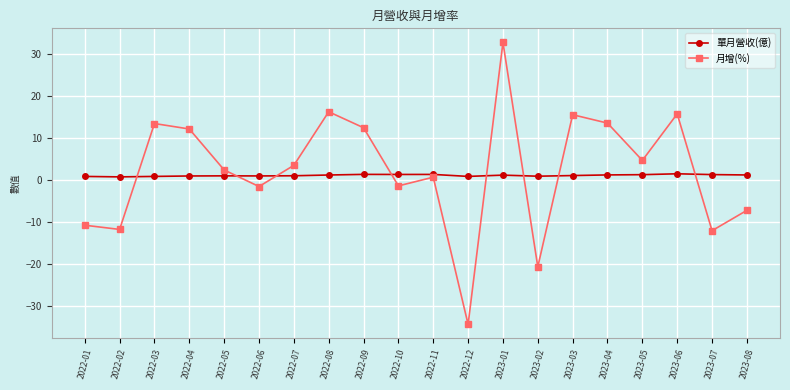

Which category has the highest value across all series?

2023-01